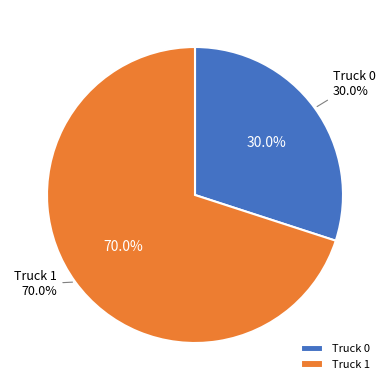

What percentage is the Truck 1 slice, to the nearest percent?

70%